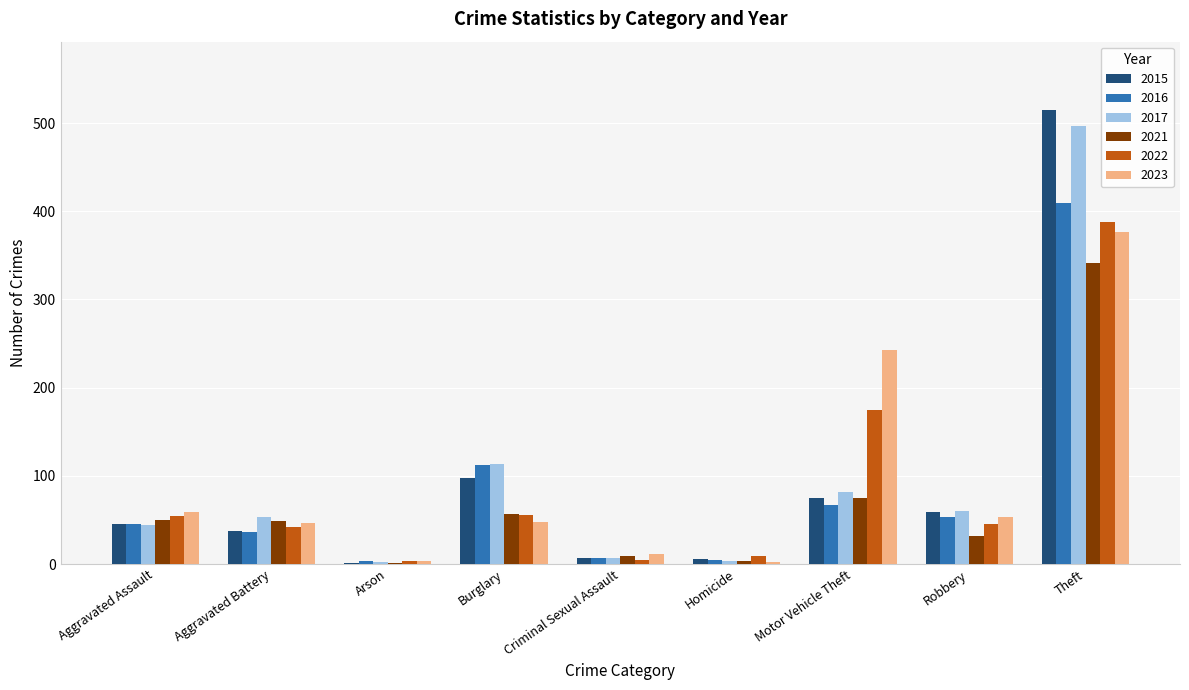

How many categories are shown in the chart?

9